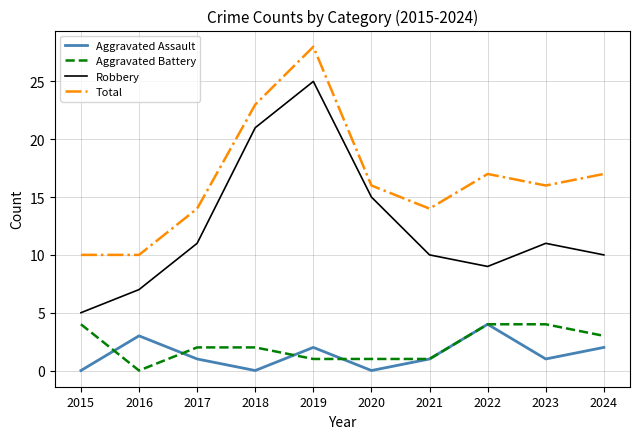

Which series has the largest total across all categories?

Total